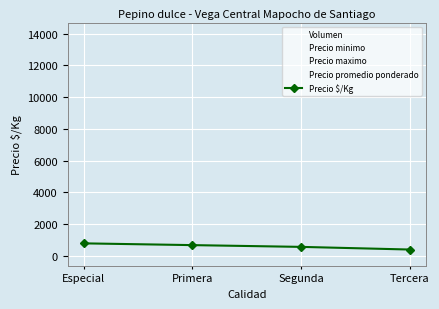

Reading right to left, what are all the values shown in this chart?

Volumen: Tercera=60	Segunda=160	Primera=280	Especial=190
Precio minimo: Tercera=7000	Segunda=10000	Primera=12000	Especial=14000
Precio maximo: Tercera=7000	Segunda=10000	Primera=12000	Especial=14000
Precio promedio ponderado: Tercera=7000	Segunda=10000	Primera=12000	Especial=14000
Precio $/Kg: Tercera=389	Segunda=556	Primera=667	Especial=778